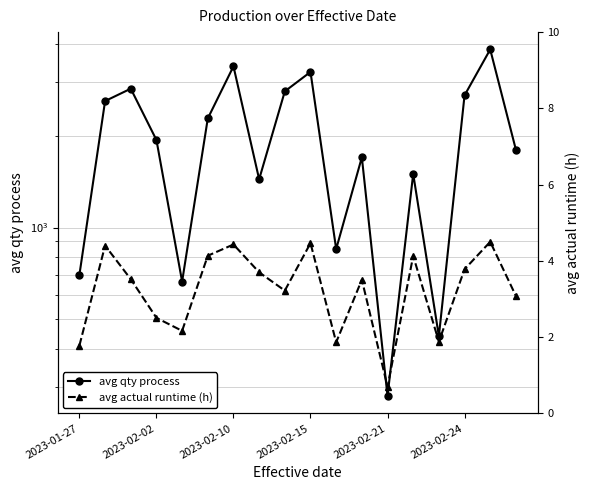

At which label is avg qty process closest to 2060?

2023-02-02